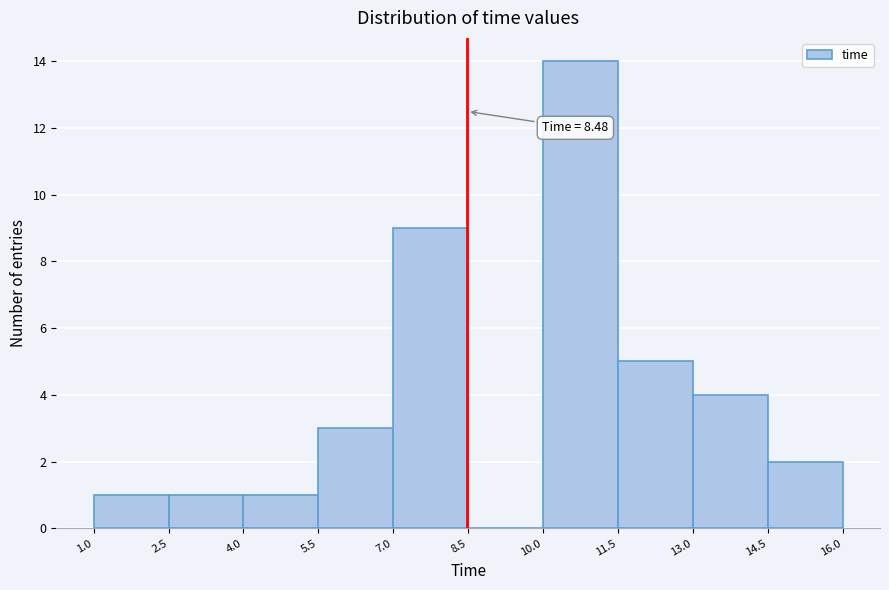

Which range on the x-axis has the tallest bar?

10.0 to 11.5